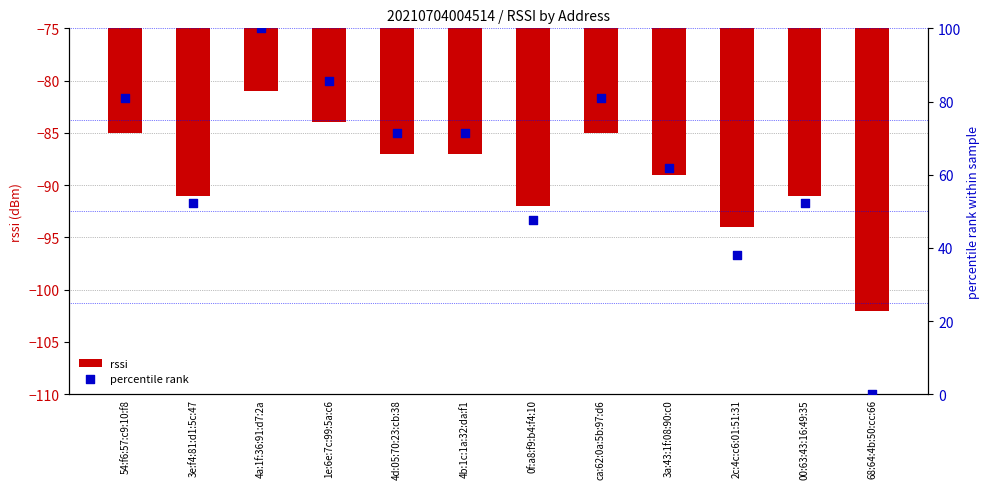

Which series contains the highest Y value?

percentile rank